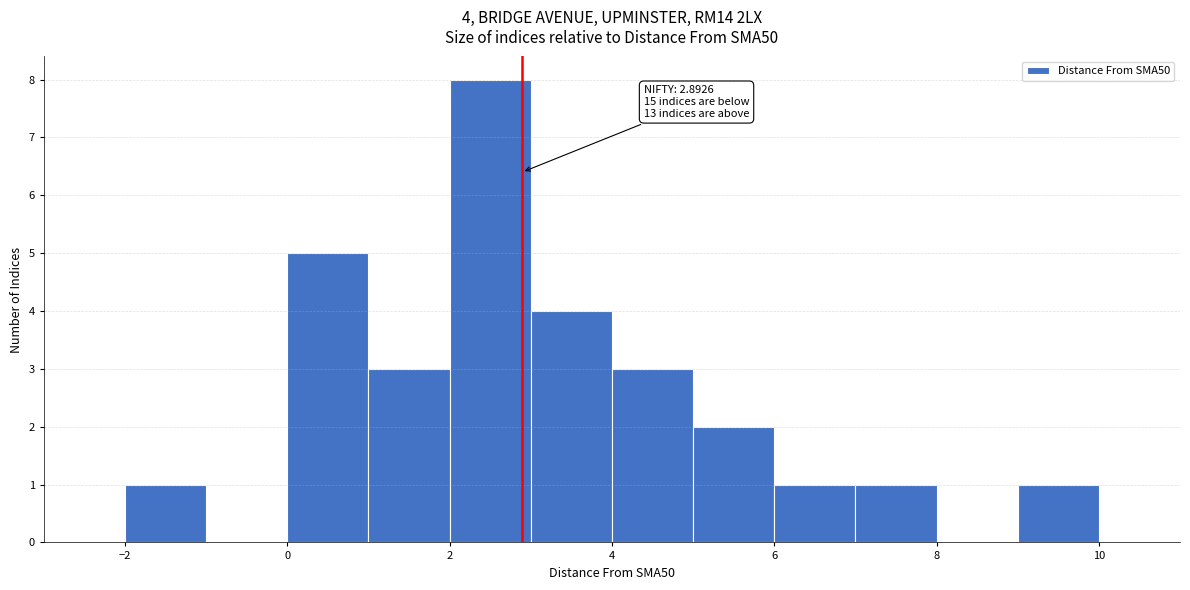

Over which range of the x-axis is the bar tallest?

2 to 3